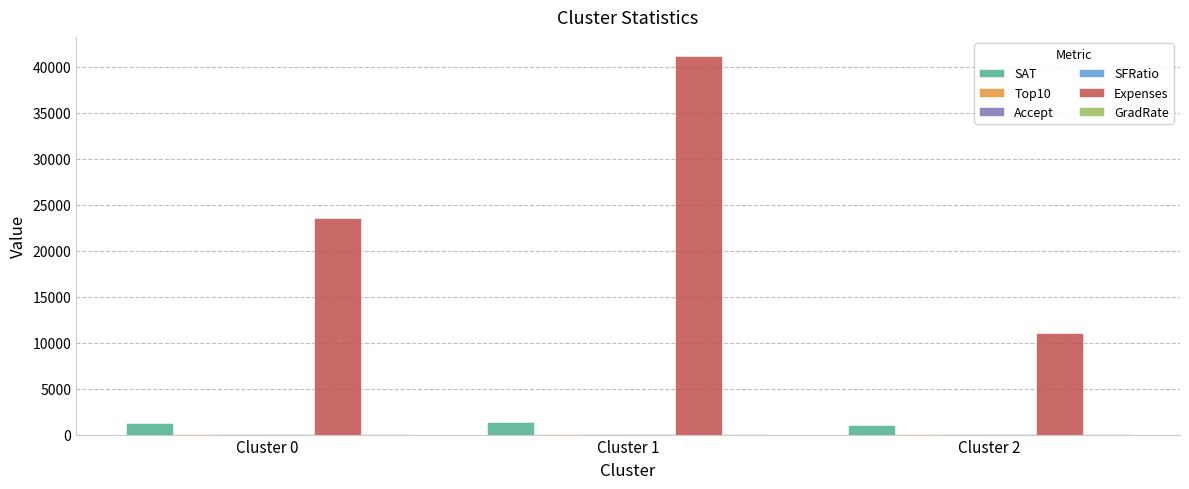

Between Cluster 0 and Cluster 1, which series saw the biggest shift?

Expenses